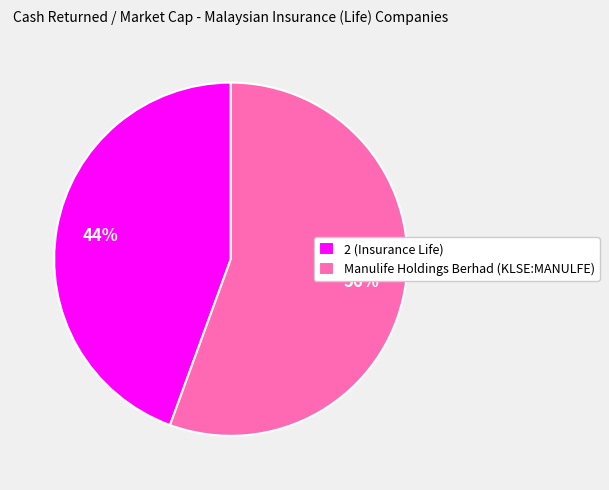

To the nearest percent, what portion does 2 (Insurance Life) represent?

44%